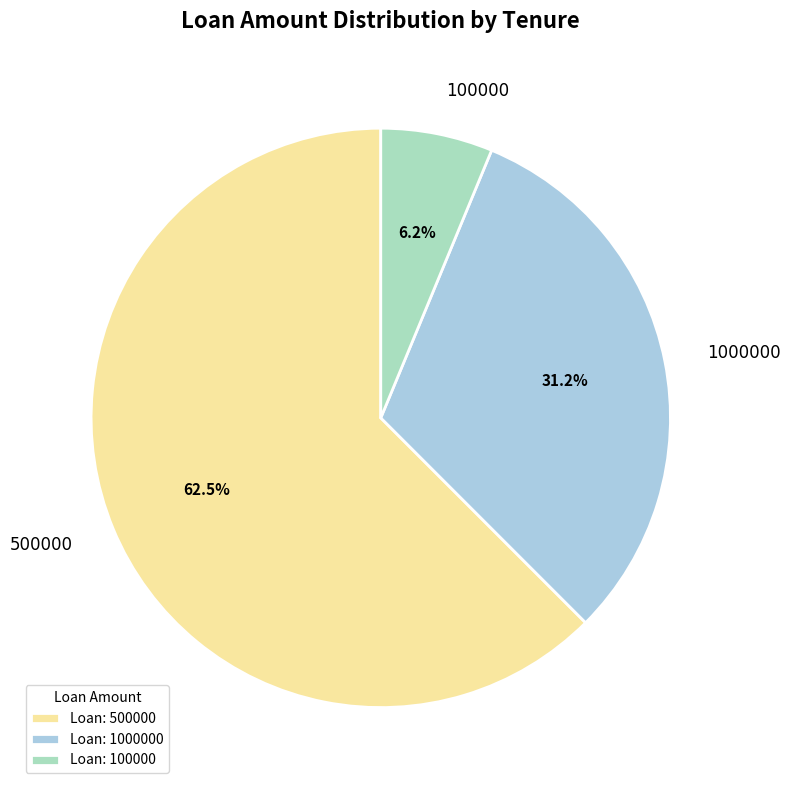

How many segments does this pie chart have?

3